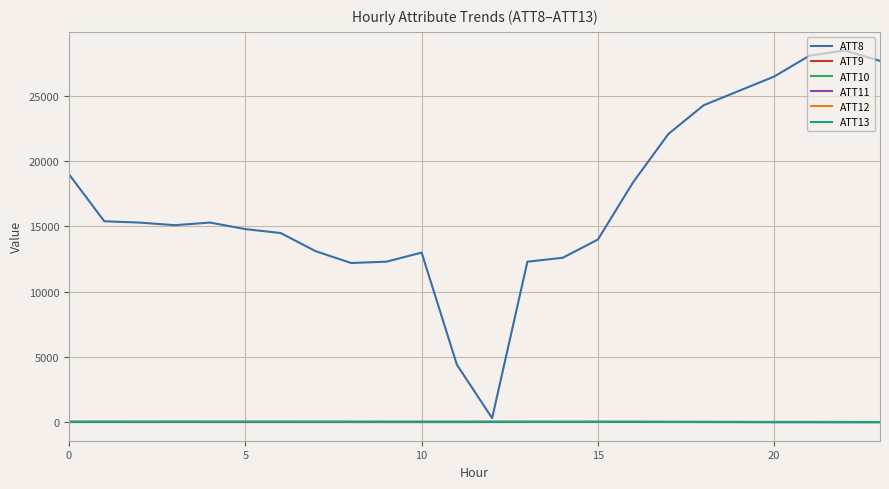

Which series has the largest total across all categories?

ATT8